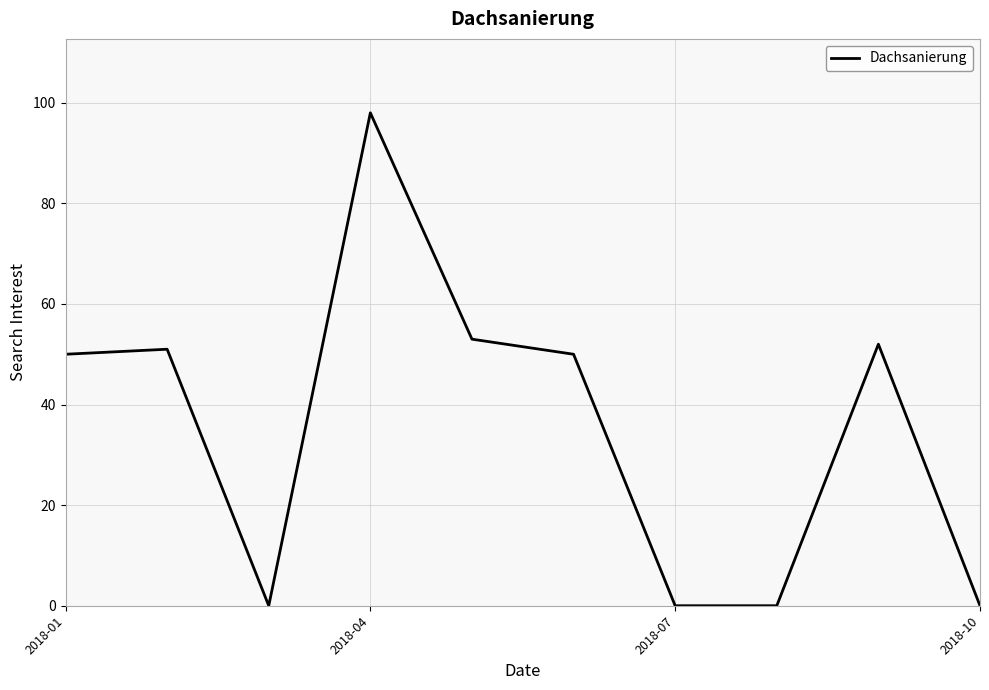

What is the maximum value shown in the chart?

98